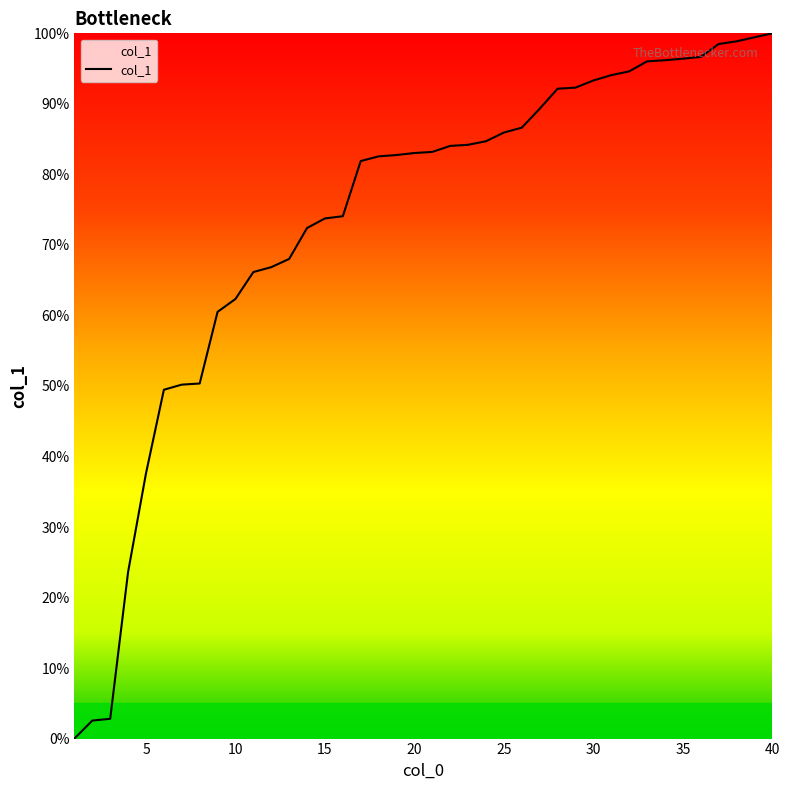

What is the maximum value shown in the chart?

100.0